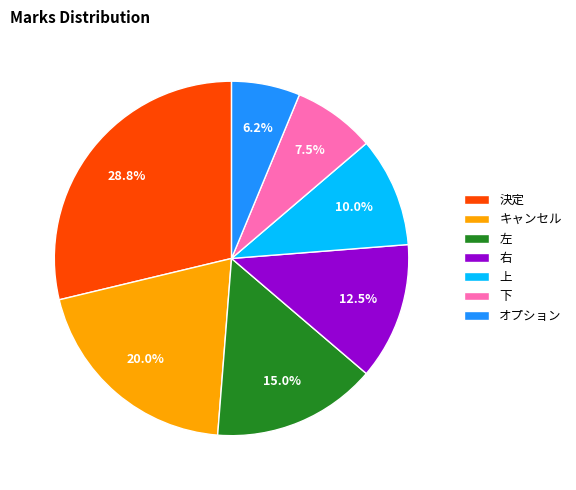

To the nearest percent, what is the difference between the 右 and 決定 slice percentages?

16%